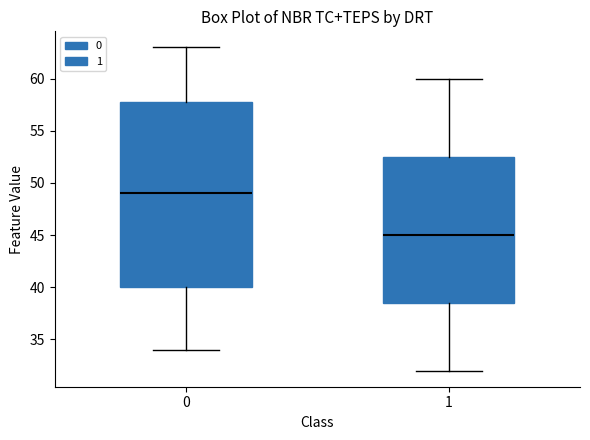

Reading left to right, read every box against the y-axis: the position of its median line, the range the box covers, and the ends of its whiskers. The values are not printed on the chart, so give them approximately, as read against the axis.

0: median 49.0, box 40.0 to 58.0, whiskers 34.0 to 63.0
1: median 45.0, box 38.5 to 52.5, whiskers 32.0 to 60.0